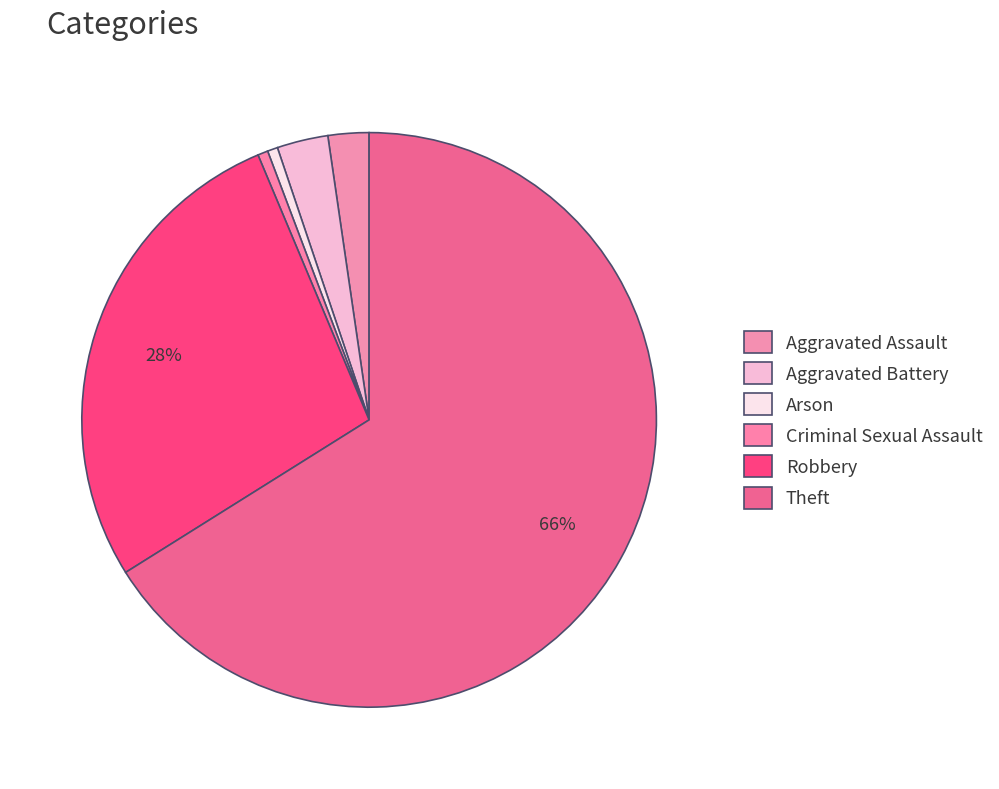

How many segments does this pie chart have?

6